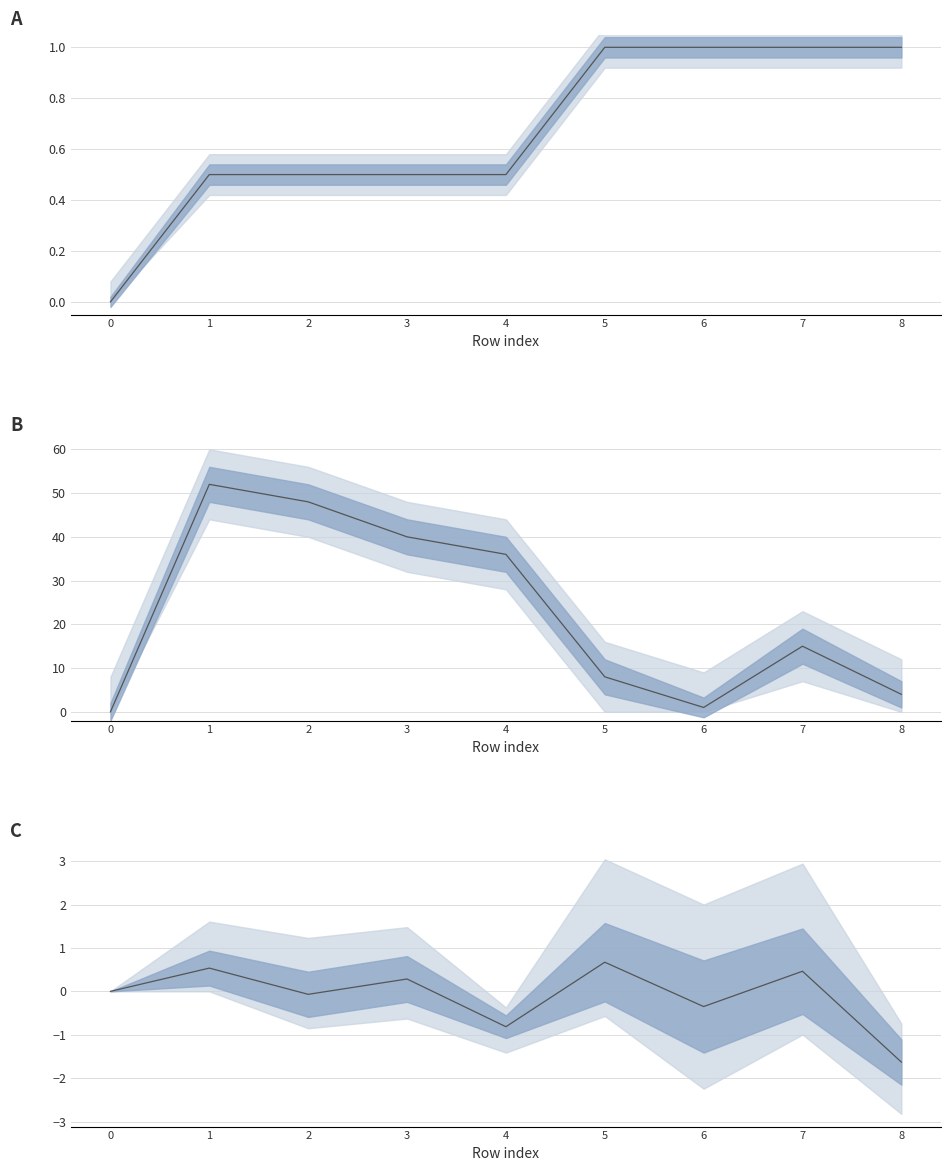

Reading right to left, extract all data points from this chart.

neighbor_num (norm): 1.0	1.0	1.0	1.0	0.5	0.5	0.5	0.5	0.0
isite: 4.0	15.0	1.0	8.0	36.0	40.0	48.0	52.0	0.0
mean(x,y,z): -1.6	0.5	-0.4	0.7	-0.8	0.3	-0.1	0.5	0.0